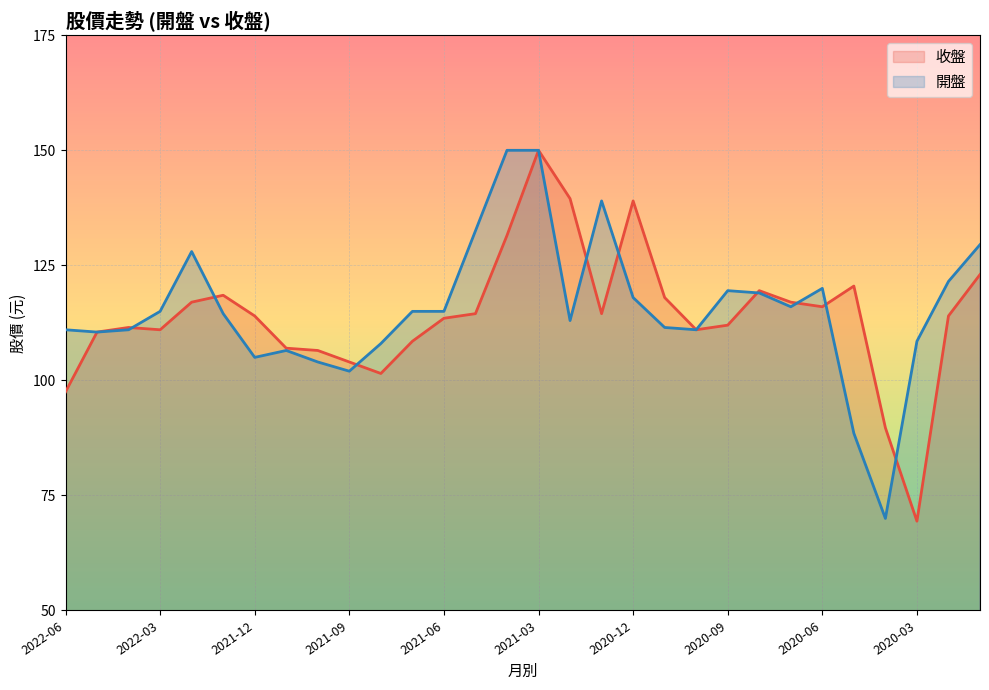

What is the total value across all series at 2022-03?

226.0